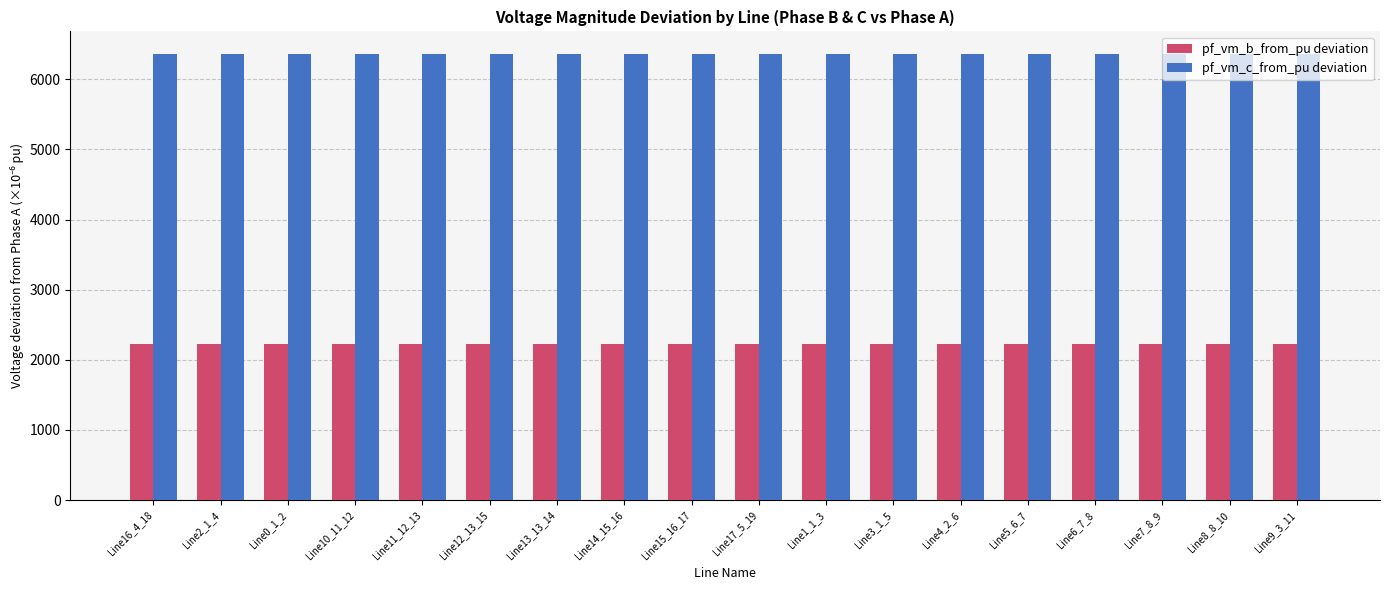

Is it true that pf_vm_b_from_pu deviation equals 2220.3 at Line13_13_14?

True